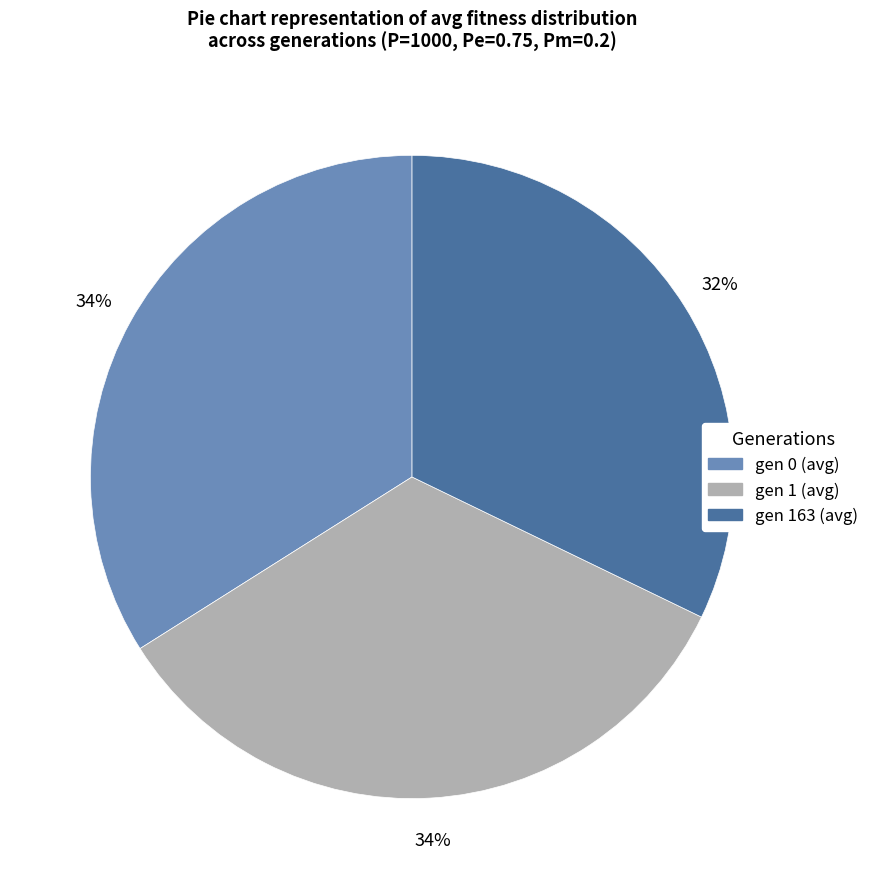

What is the smallest slice in the pie chart?

gen 163 (avg)